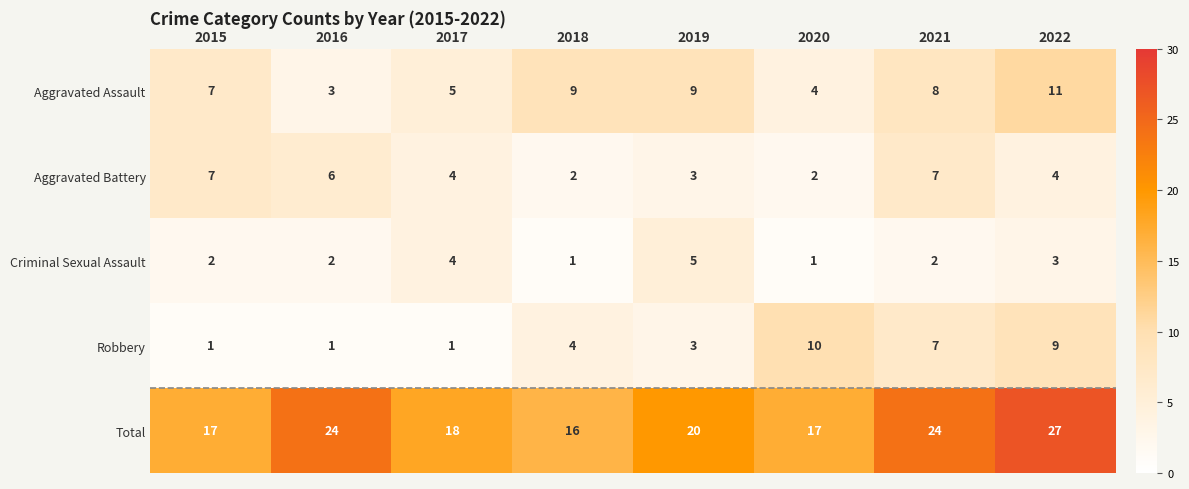

Which series has the largest total across all categories?

Total